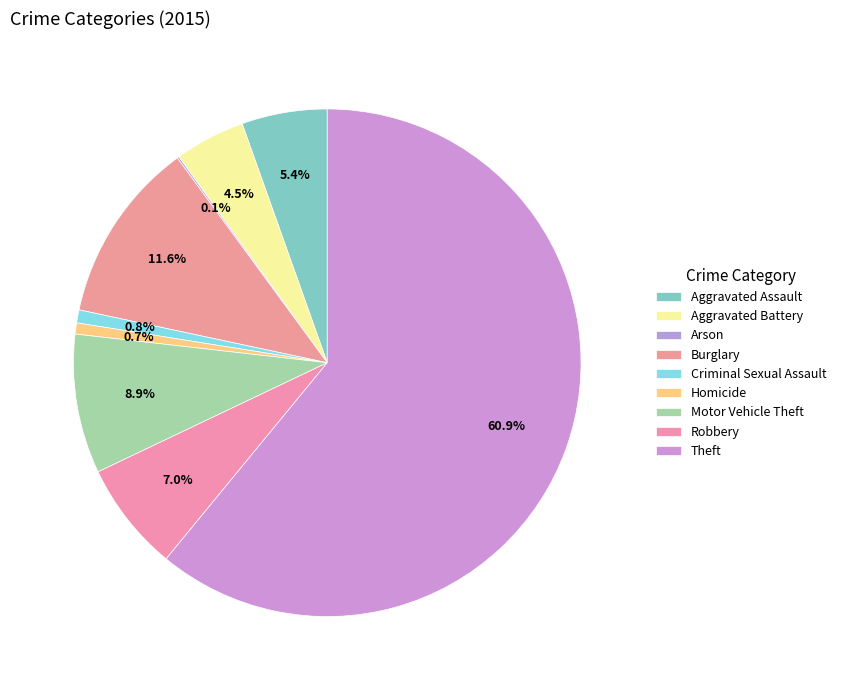

Does Arson represent more than half of the total?

No